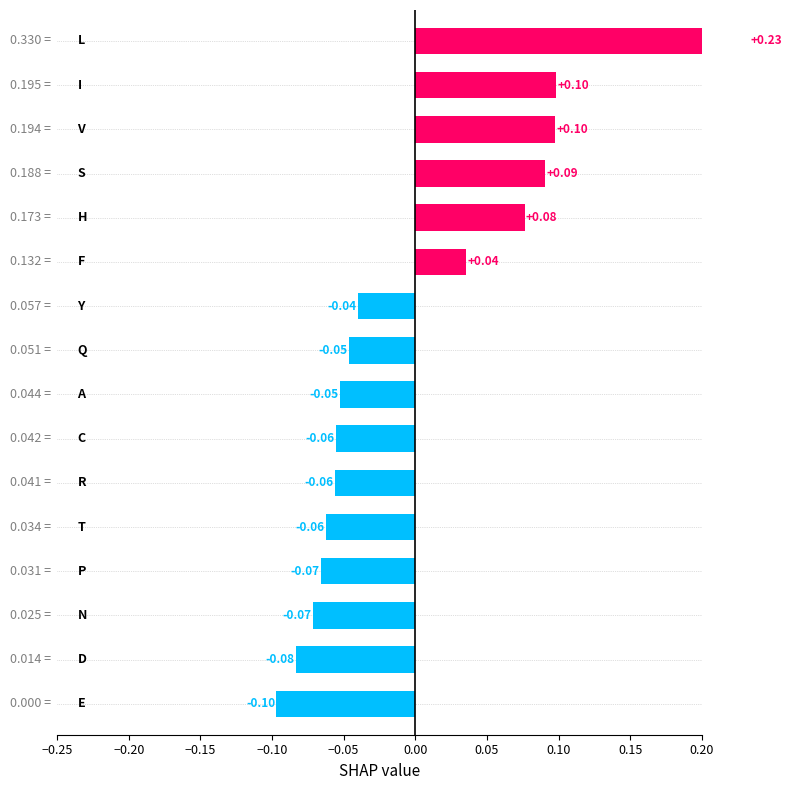

What is the difference between the maximum and minimum values?

0.3